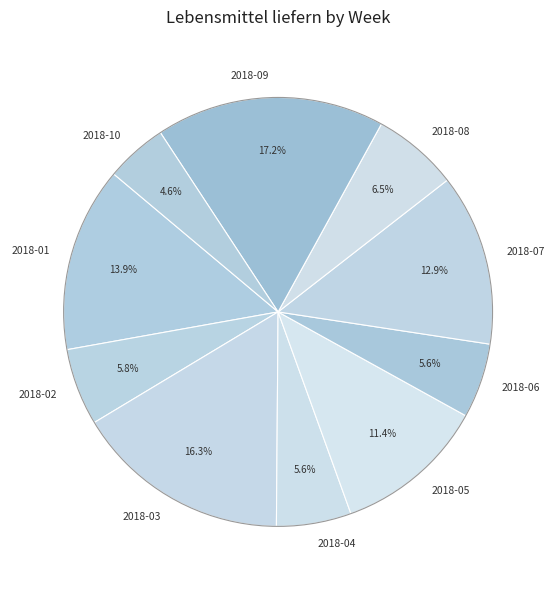

To the nearest percent, what is the difference between the largest and smallest slice percentages?

13%